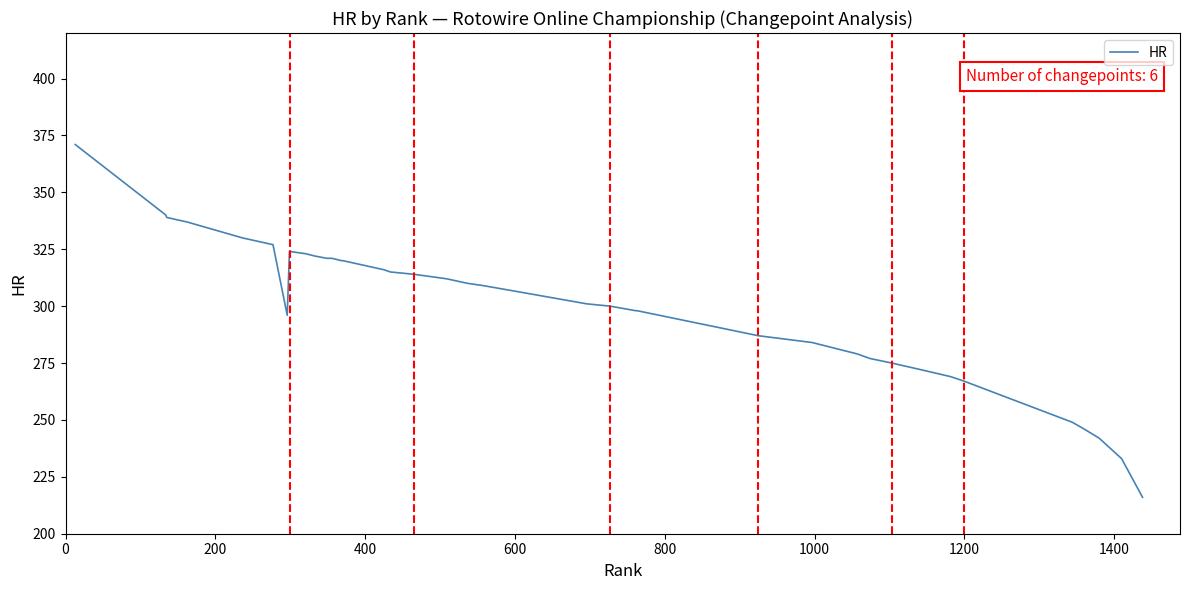

What is the maximum value shown in the chart?

371